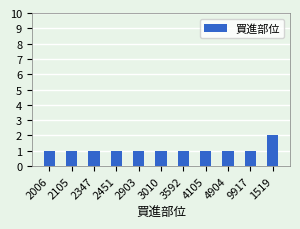

Reading left to right, transcribe all the data shown in this chart.

2006=1	2105=1	2347=1	2451=1	2903=1	3010=1	3592=1	4105=1	4904=1	9917=1	1519=2